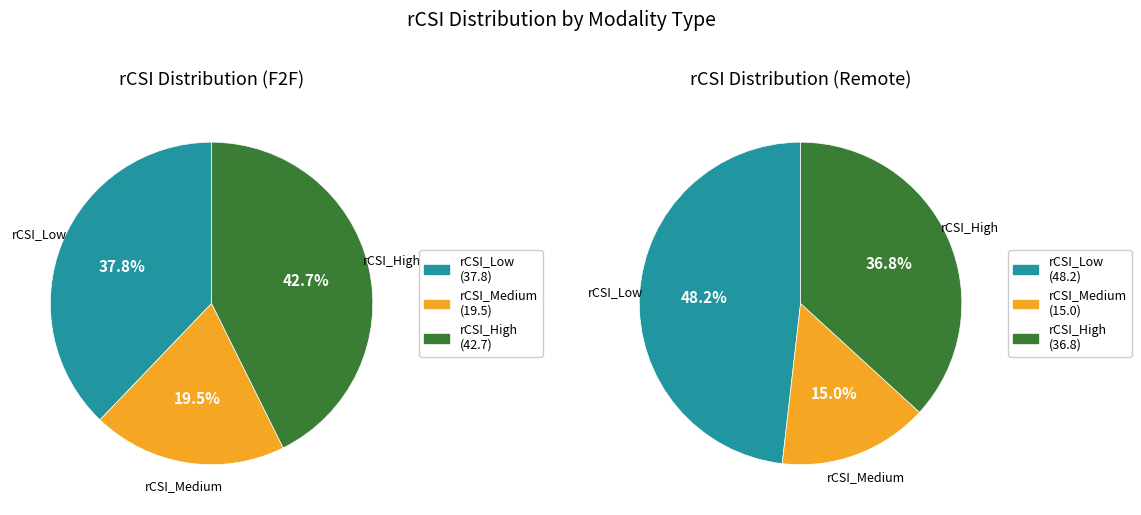

What is the smallest slice in the pie chart?

rCSI_Medium